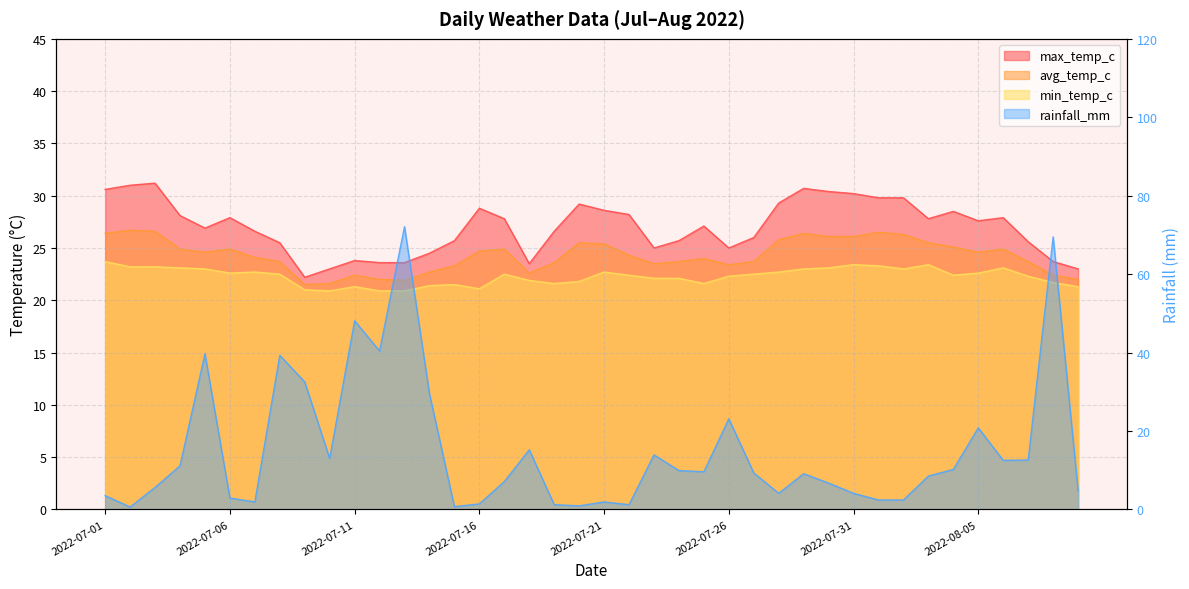

What position from the left is 2022-07-04?

4